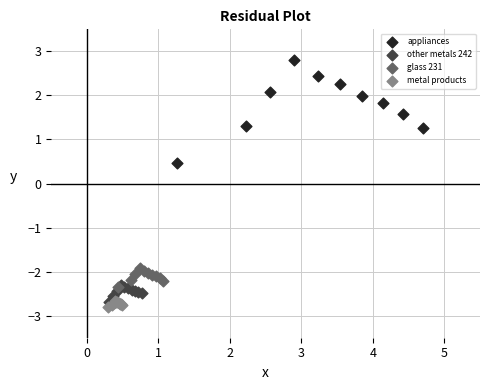

Which series has the widest spread of Y values?

appliances